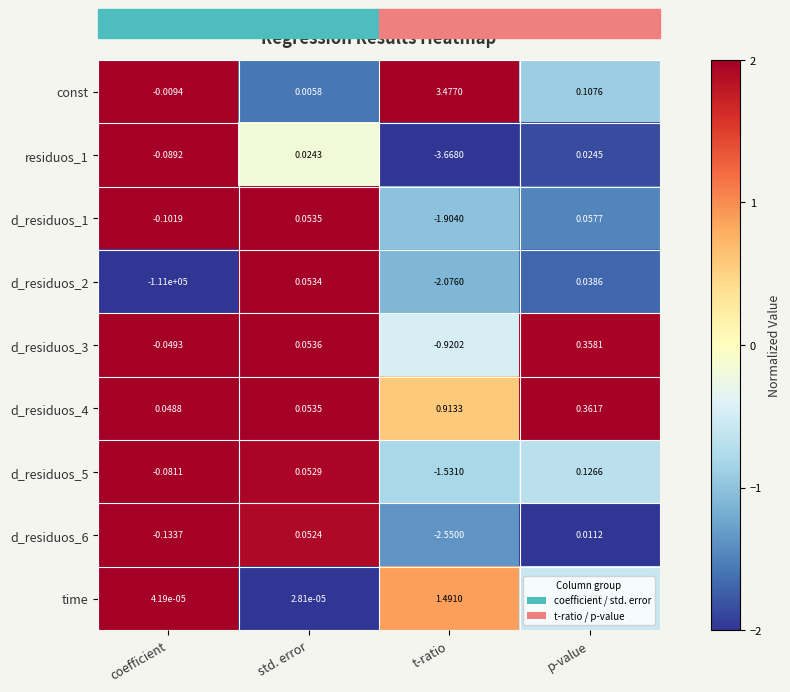

Which category has the highest value in the residuos_1 series?

p-value